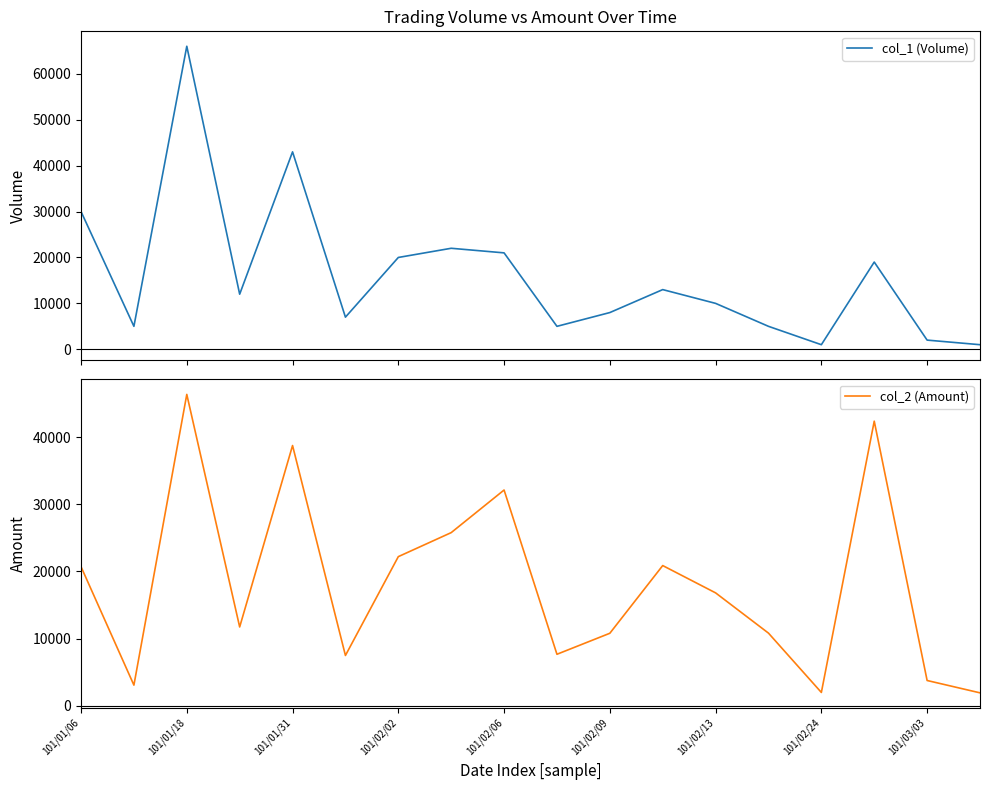

Reading right to left, list all the values displayed in this chart.

col_1 (Volume): 1000	2000	19000	1000	5000	10000	13000	8000	5000	21000	22000	20000	7000	43000	12000	66000	5000	30000
col_2 (Amount): 1900	3740	42390	1960	10800	16800	20870	10780	7650	32130	25780	22200	7470	38760	11720	46380	3050	20700